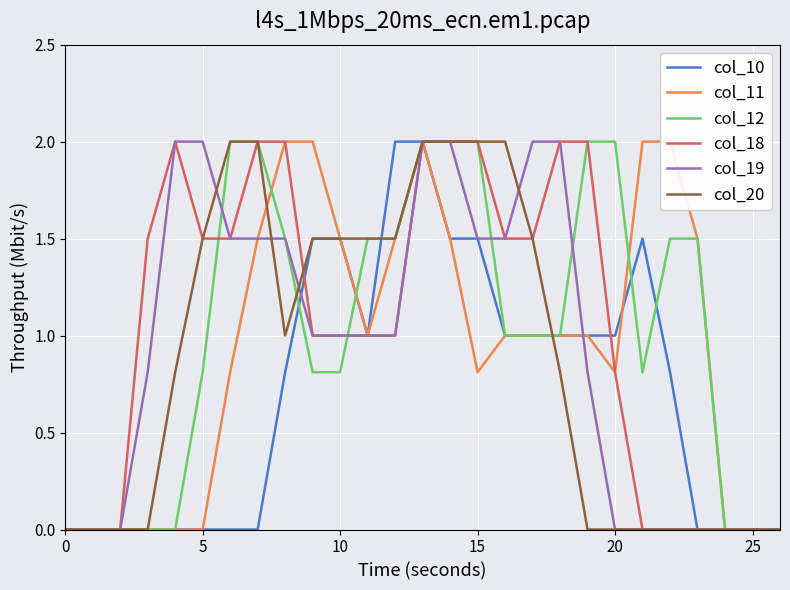

At how many categories does at least one series exceed 1?

21